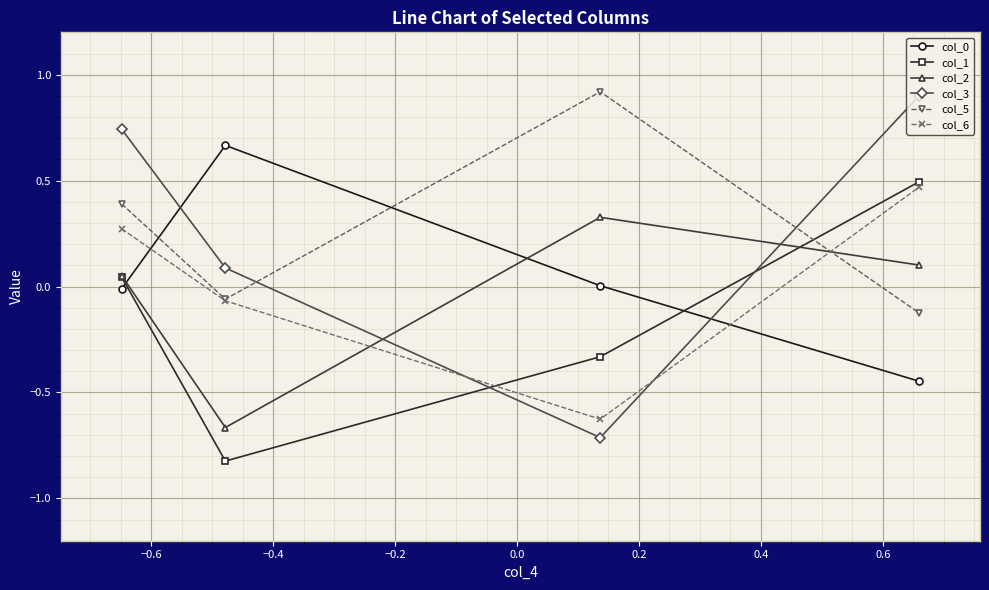

How many interior local valleys does the col_1 series have?

1